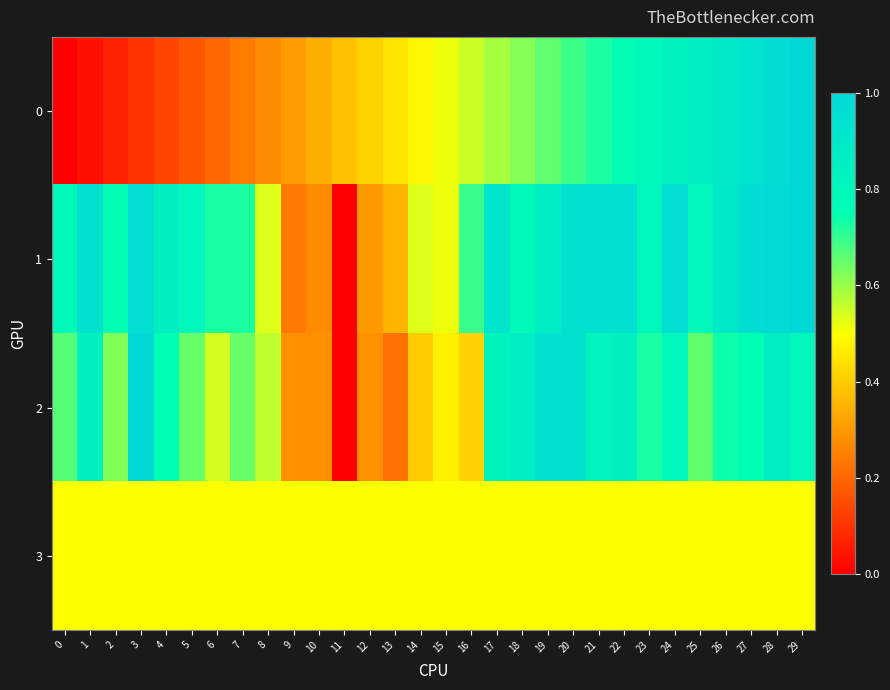

What is the total value across all series at 4?

2.3